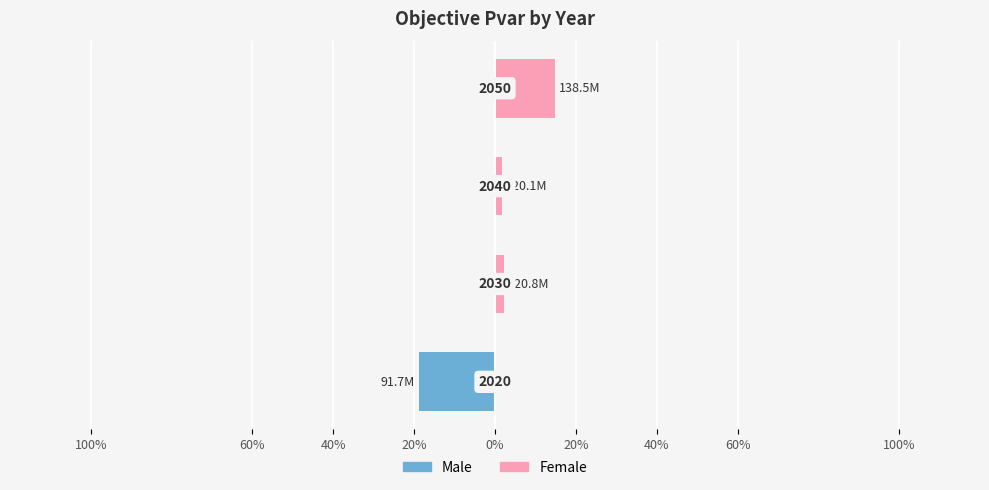

Is it true that Female equals 14.9 at 20%?

True